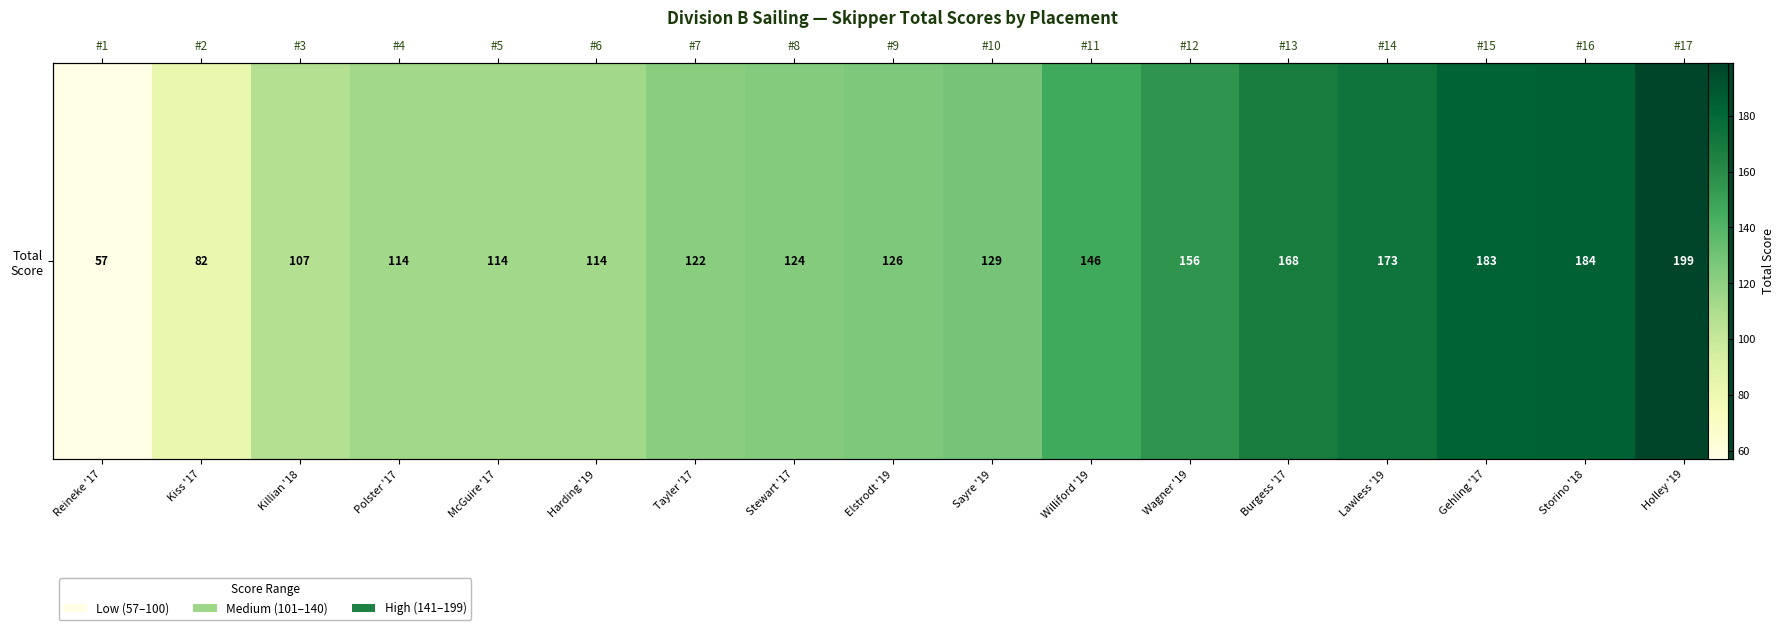

Reading left to right, extract all data points from this chart.

57	82	107	114	114	114	122	124	126	129	146	156	168	173	183	184	199